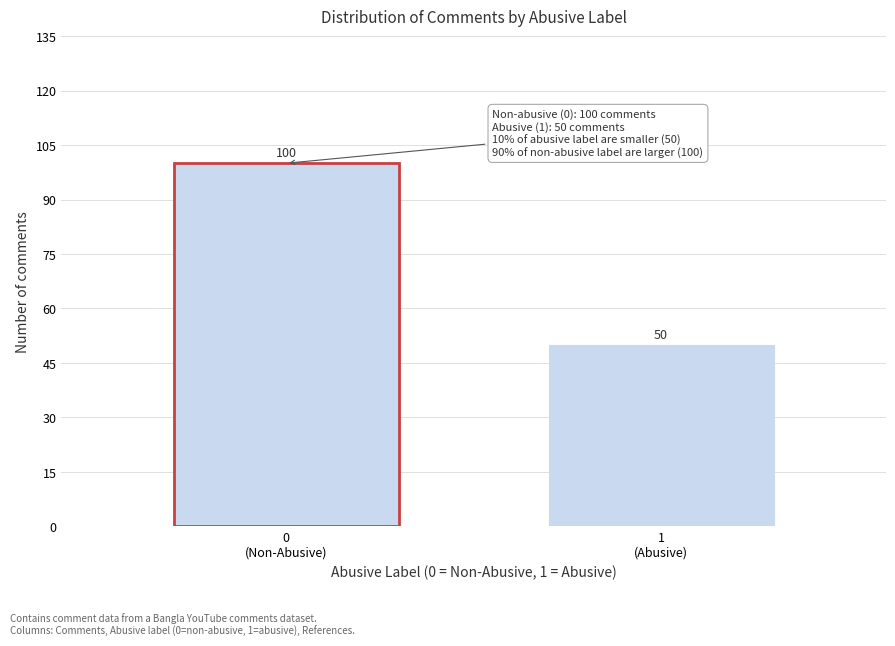

Reading left to right, extract all data points from this chart.

100	50